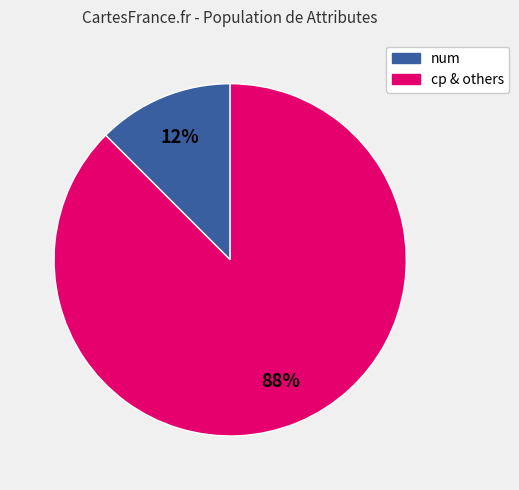

To the nearest percent, what is the average slice percentage?

50%